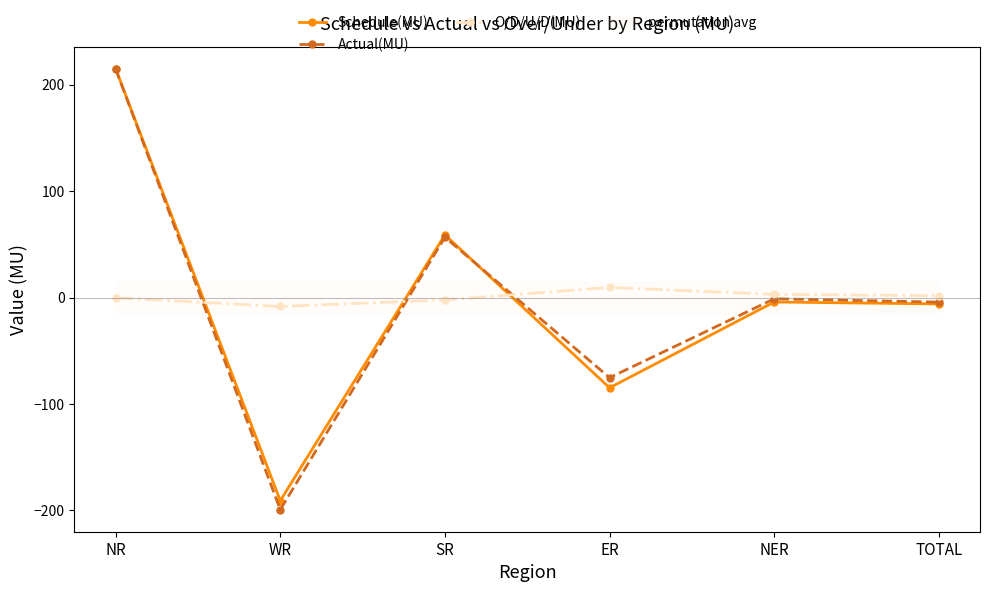

In O/D/U/D(MU), how many points are higher than both neighbors (excluding endpoints)?

1